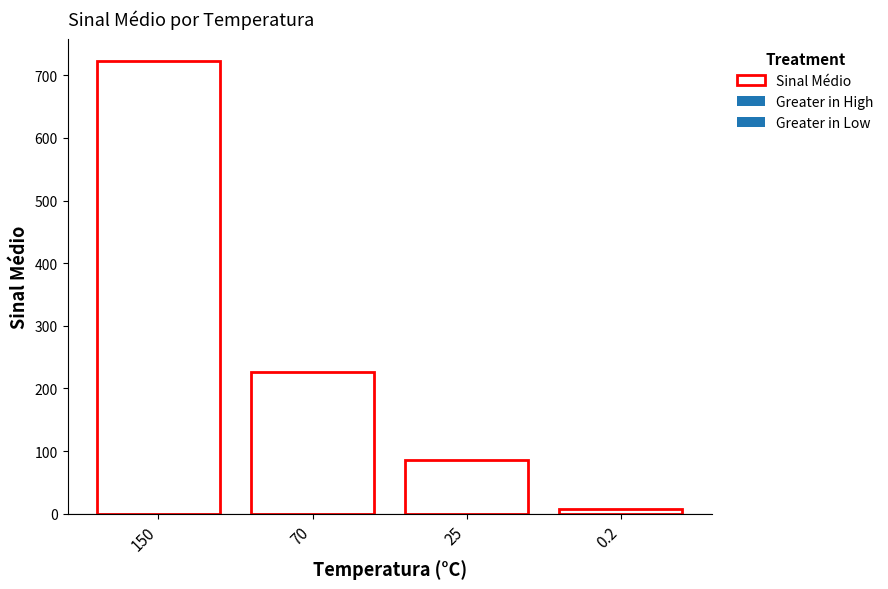

What is the sum of the values at 0.2 and 70?

232.7